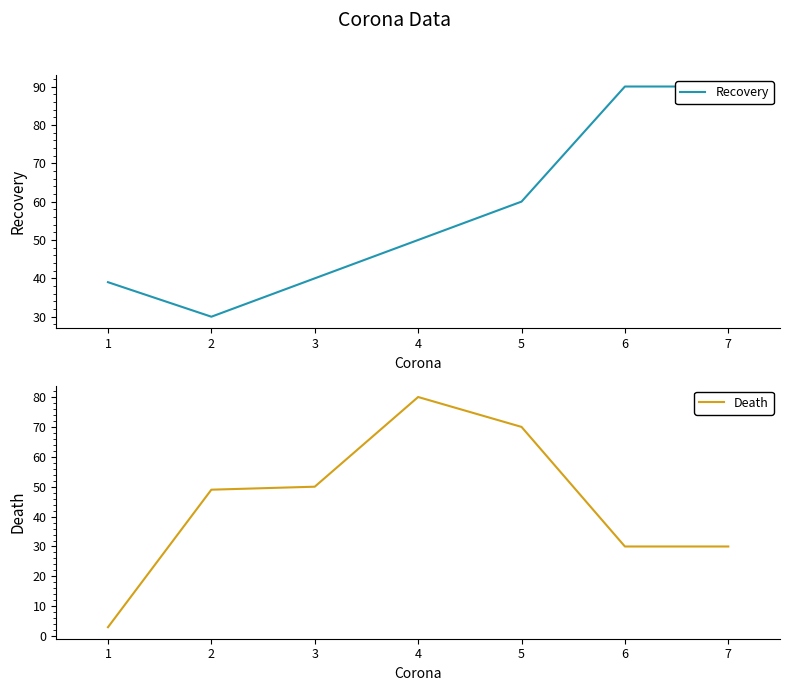

The Death series shows 70 at 5. True or false?

True